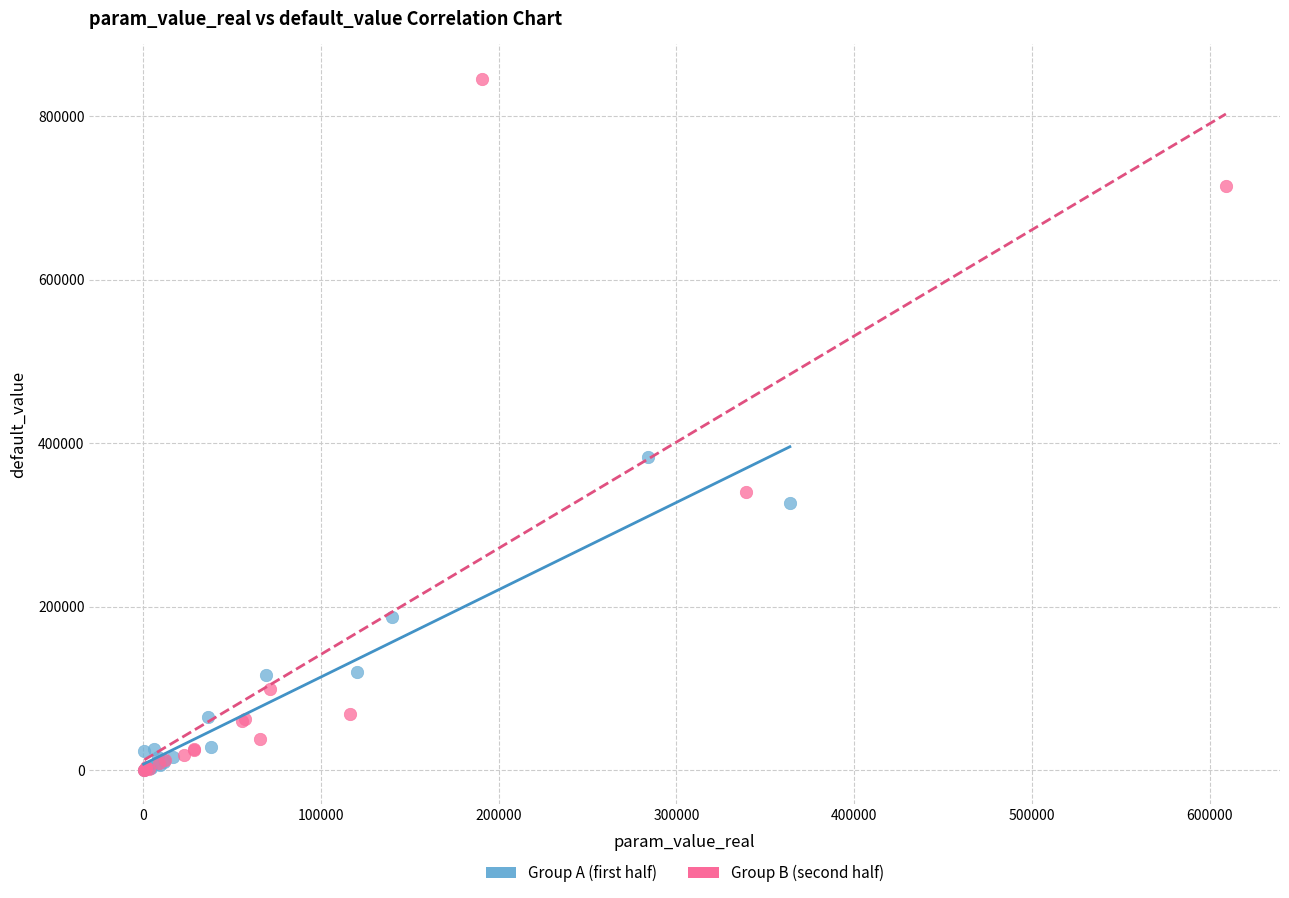

Which series has the largest Y range (max minus min)?

Group B (second half)